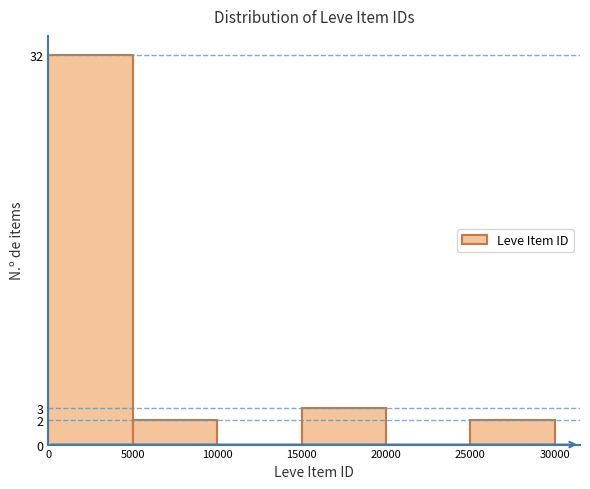

Reading left to right, list every bar in this chart as the range it spans on the x-axis followed by its height. The values are not printed on the chart, so give them approximately, as read against the axis.

0 to 5000: 32
5000 to 10000: 2
10000 to 15000: 0
15000 to 20000: 3
20000 to 25000: 0
25000 to 30000: 2